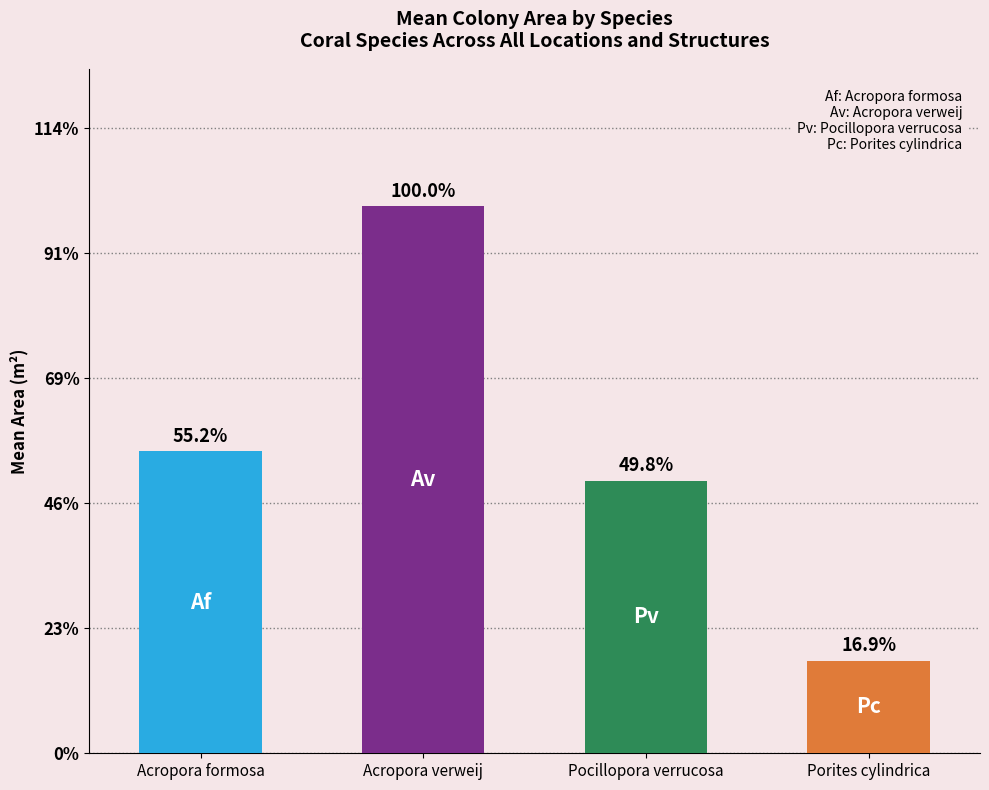

Does the chart contain any negative values?

No